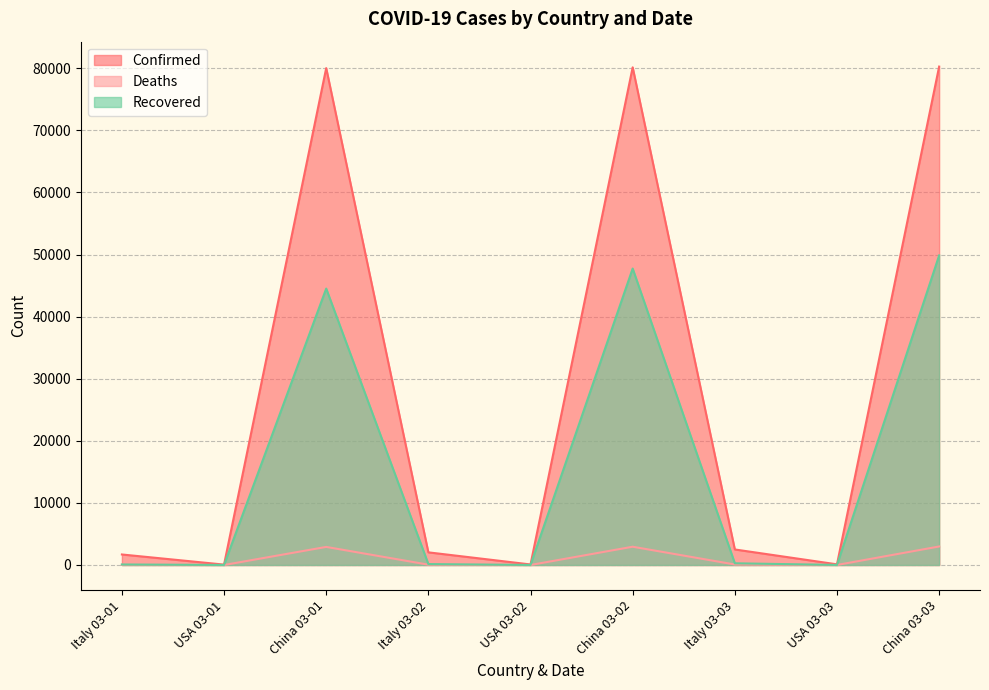

True or false: Confirmed has a value of 62 at USA 03-01.

True